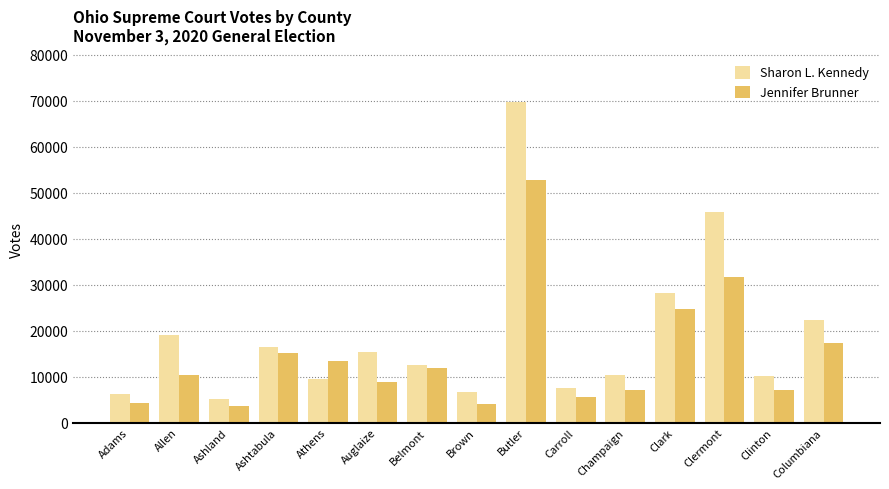

What is the difference between the maximum and minimum values in the Sharon L. Kennedy series?

64624